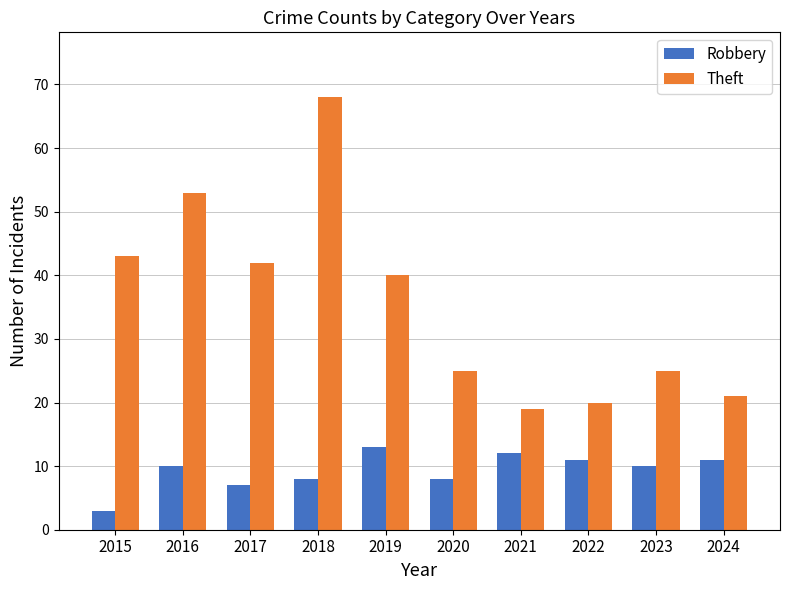

What are all the series names shown in the legend?

Robbery, Theft